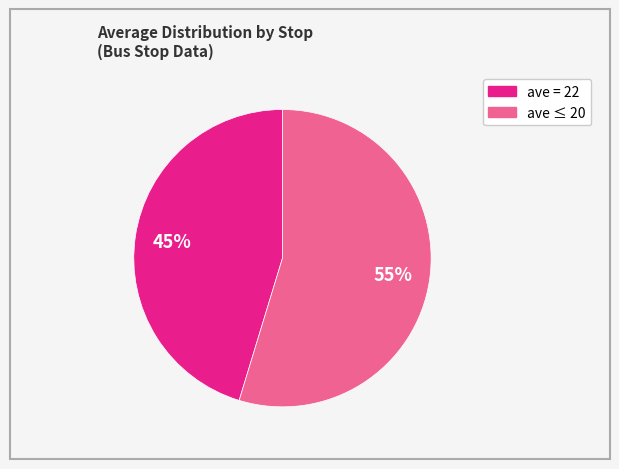

Count the number of slices in the pie.

2